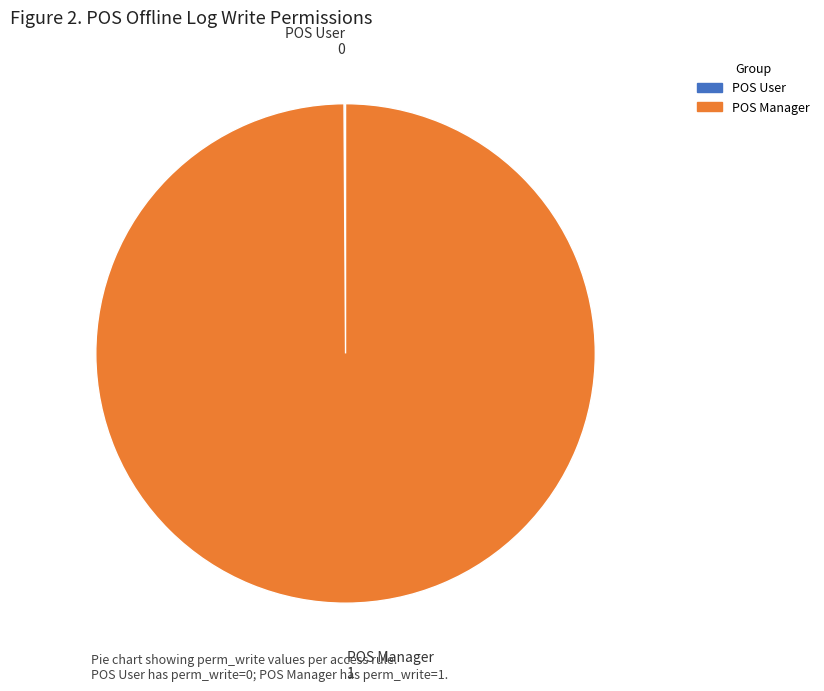

Is there a majority slice in this chart?

Yes